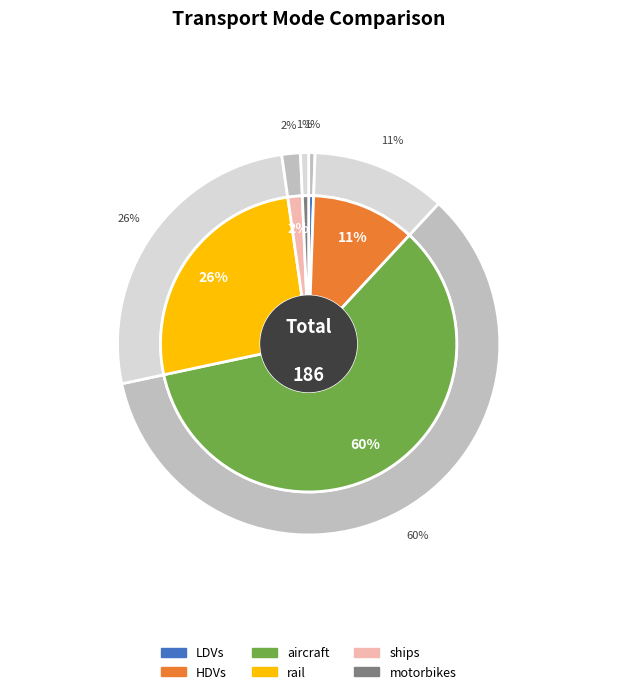

What is the change in value from LDVs to rail?

+47.7